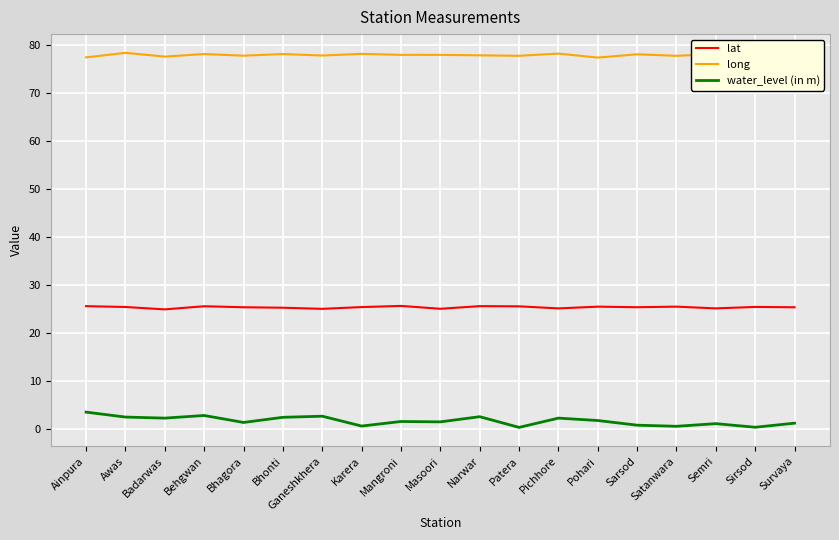

What is the total value across all series at Pohari?

104.8